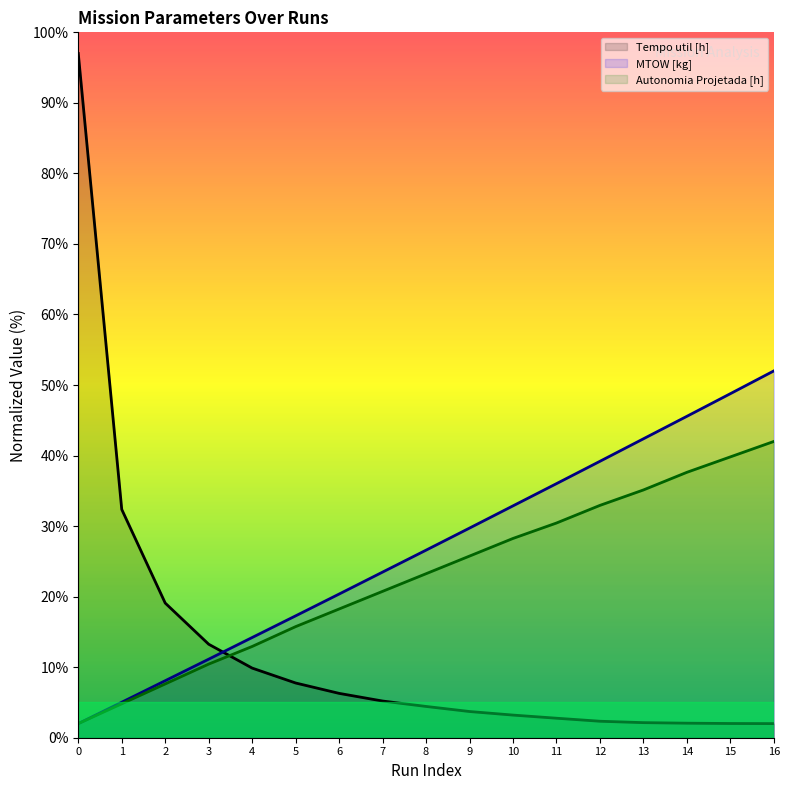

How many lines are shown in the chart?

3